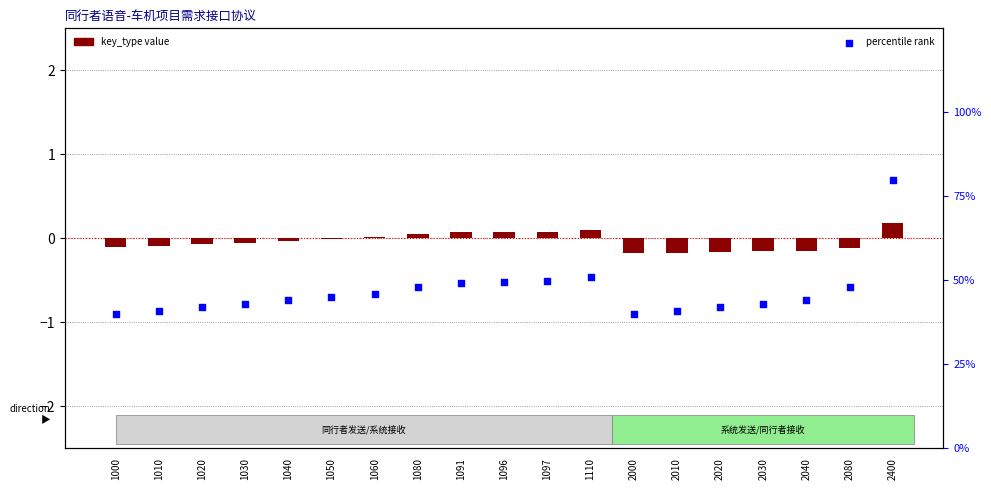

What is the total value across all series at 1096?

49.7